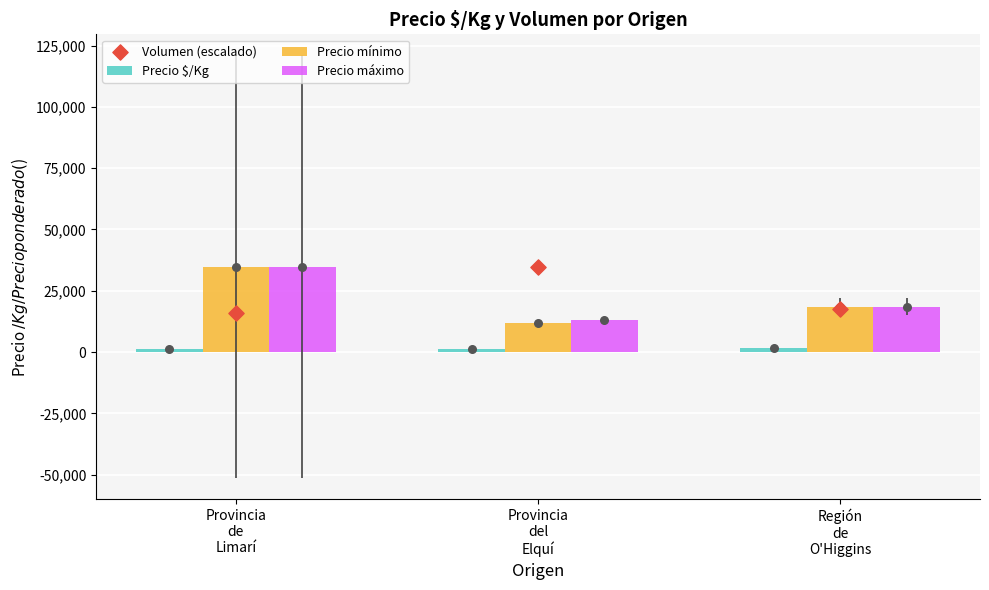

What are all the series names shown in the legend?

Precio $/Kg, Precio mínimo, Precio máximo, Volumen (escalado)